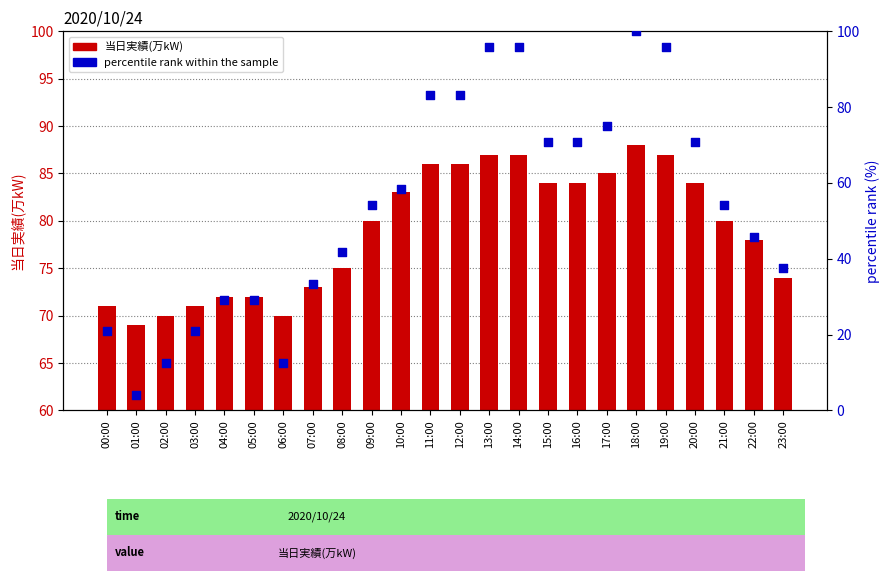

At which category is the sum across all series the highest?

18:00